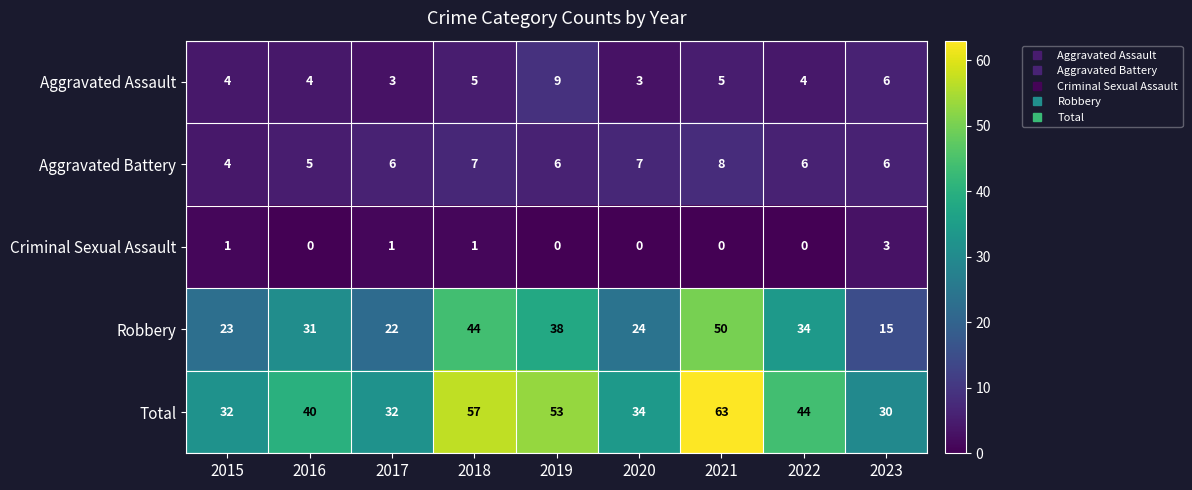

Which series has the largest total across all categories?

Total